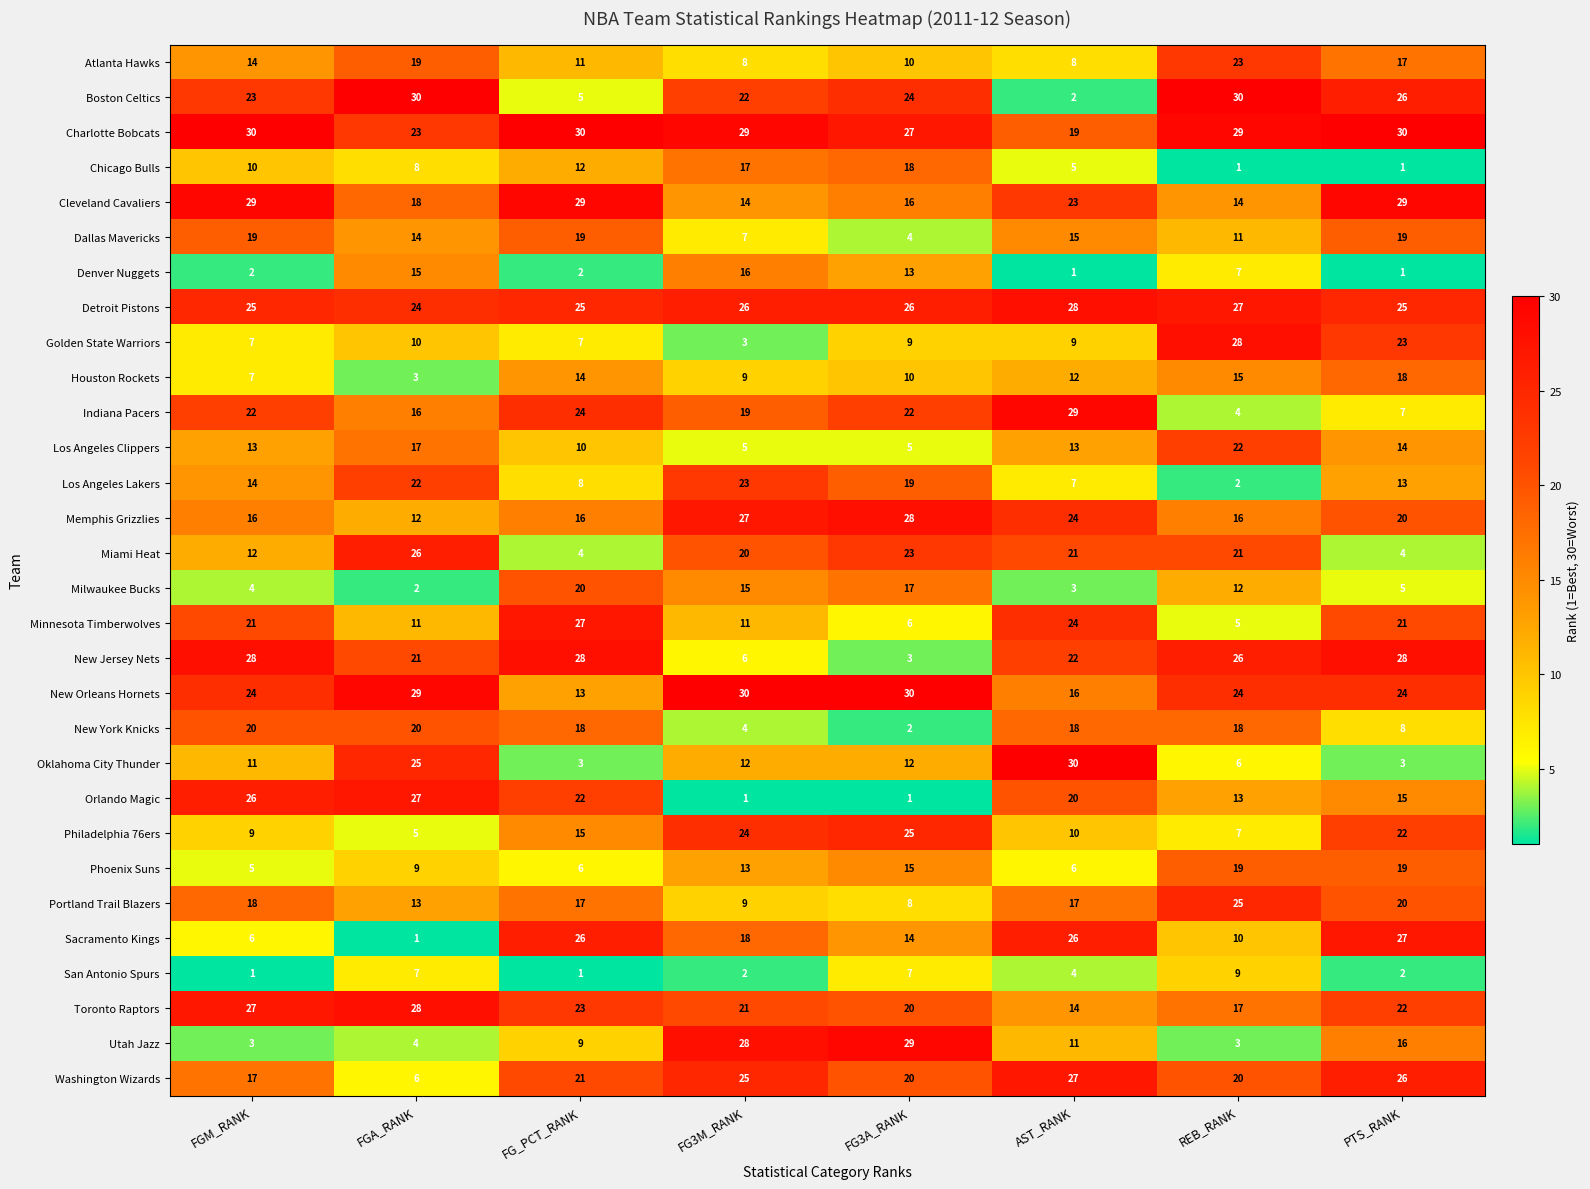

The value of Houston Rockets at FGM_RANK is 3. True or false?

False